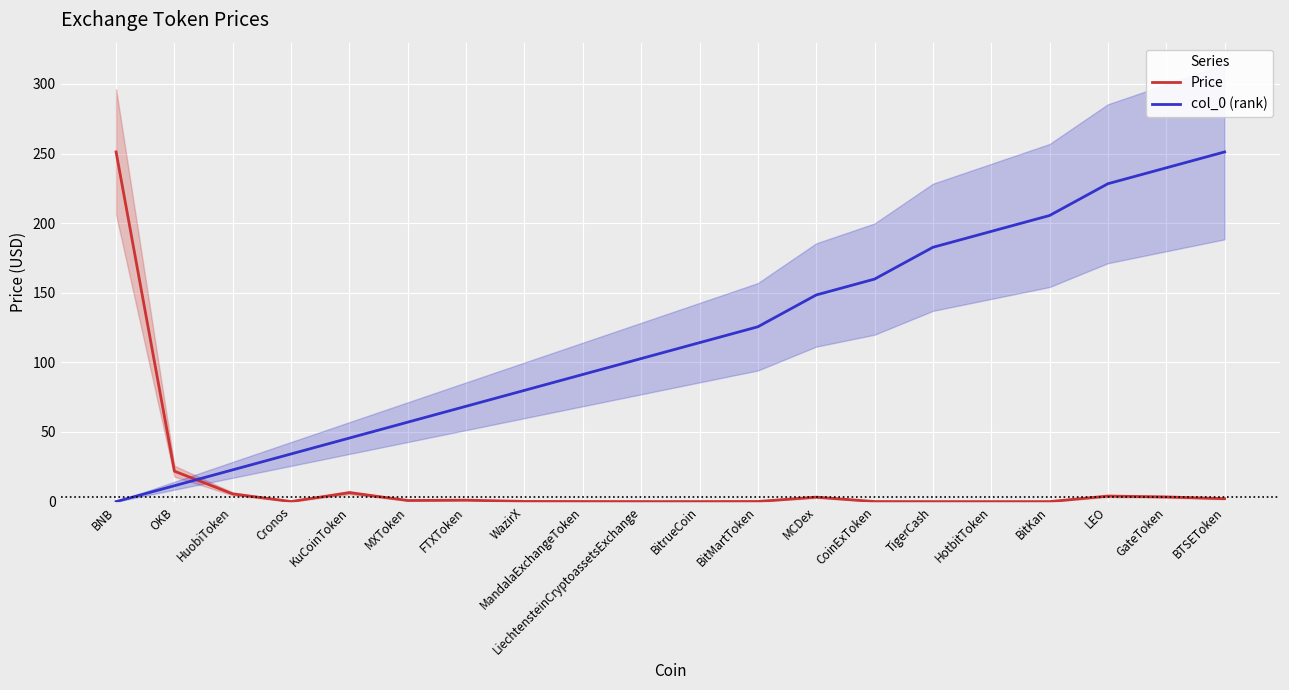

True or false: col_0 (rank) has more than 1 points higher than both neighbors.

False